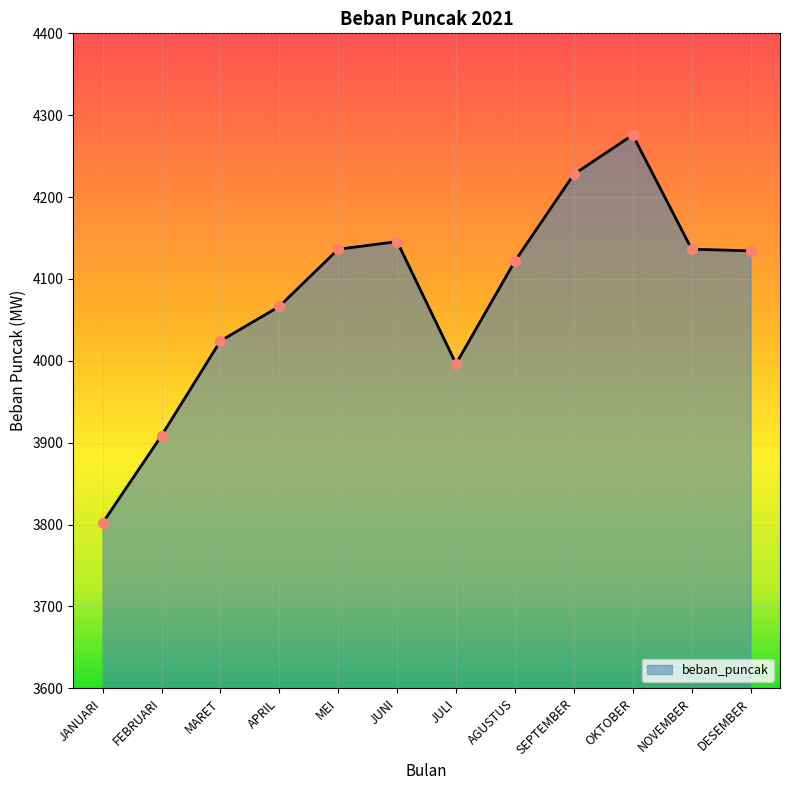

What is the change in value from FEBRUARI to JULI?

+87.7